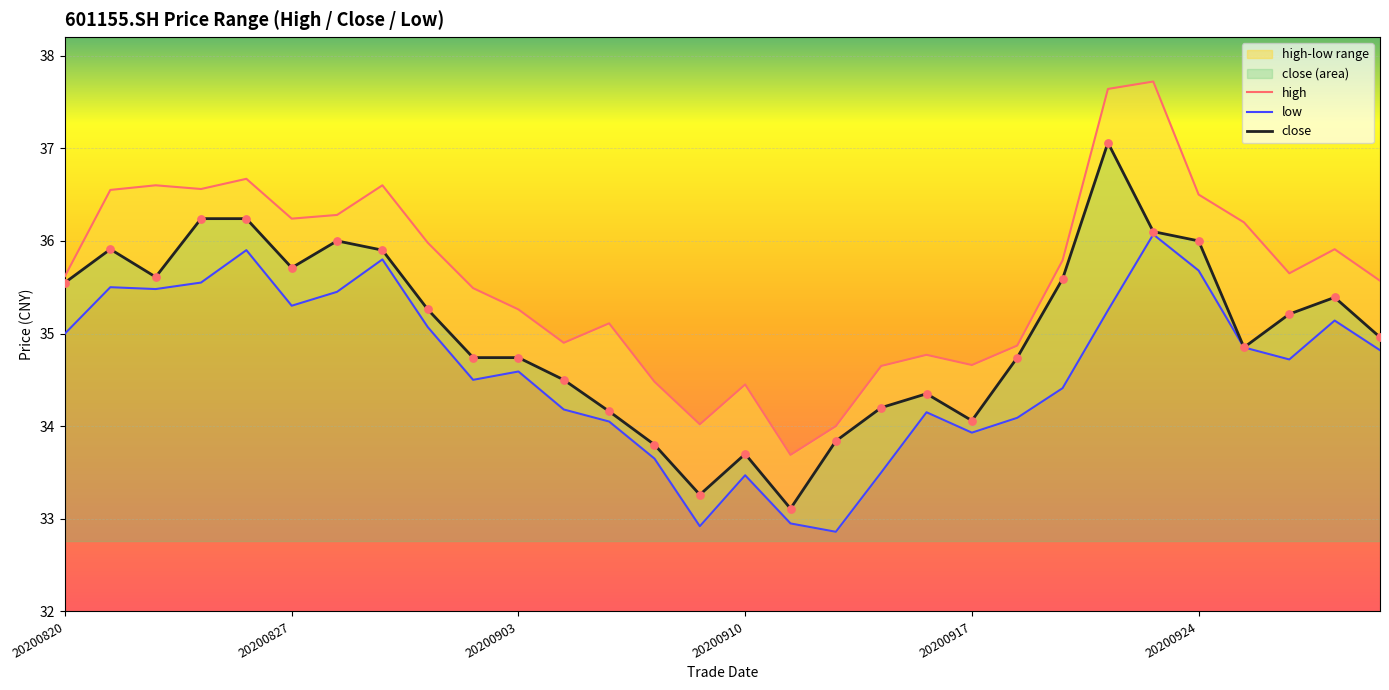

What is the minimum value for close?

33.1